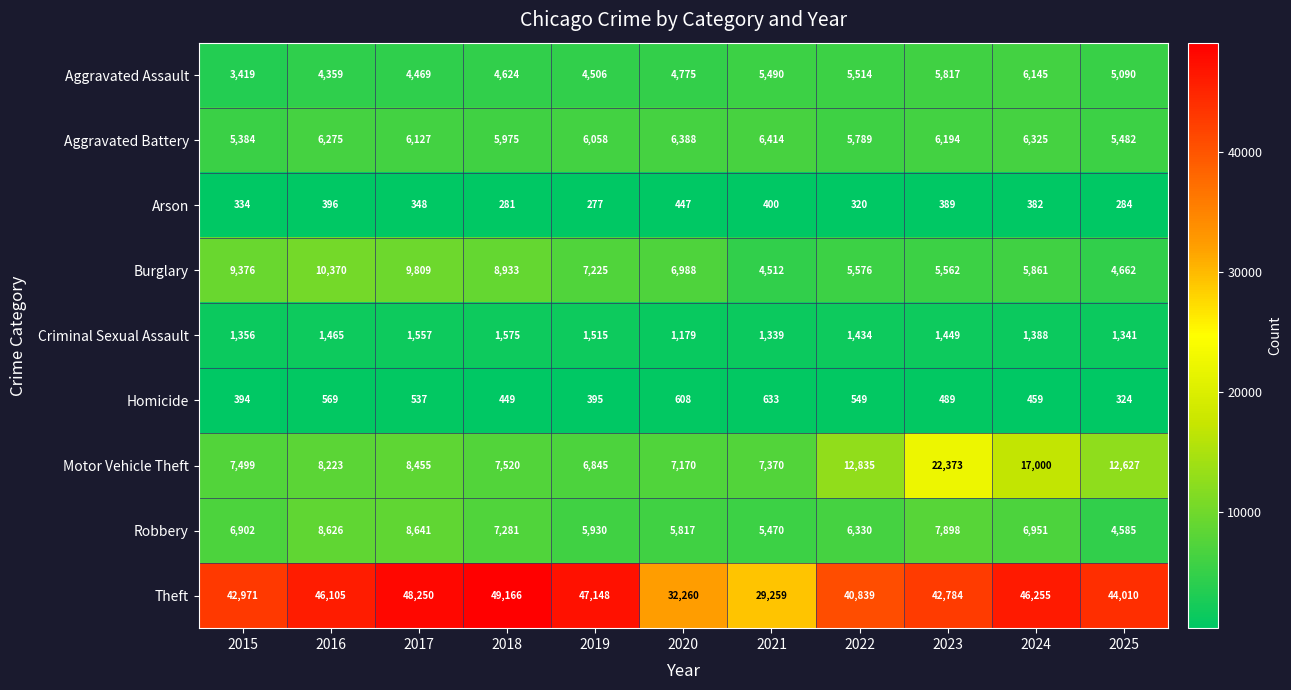

Rank the series by their maximum value, from lowest to highest.

Arson, Homicide, Criminal Sexual Assault, Aggravated Assault, Aggravated Battery, Robbery, Burglary, Motor Vehicle Theft, Theft